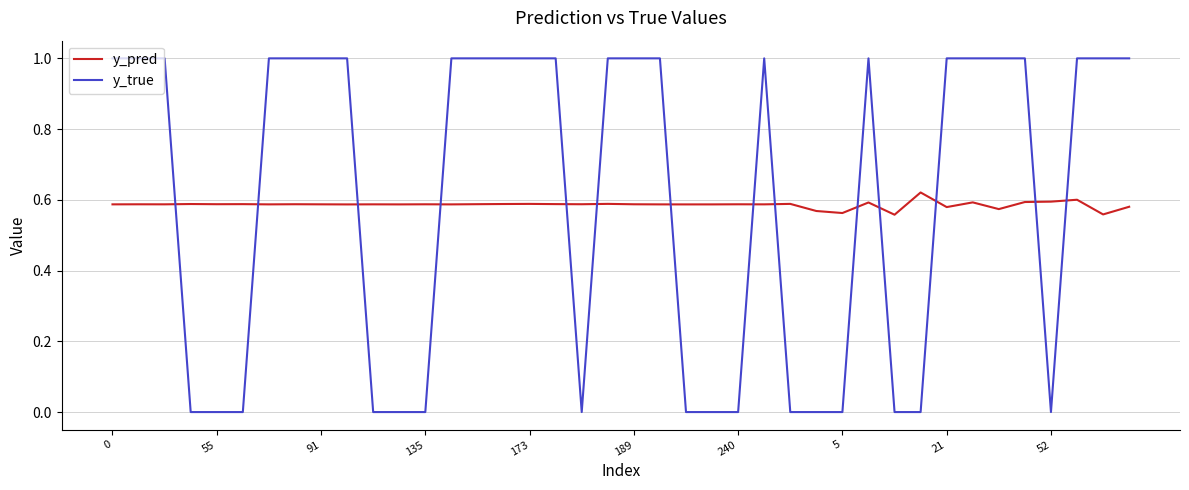

Which series has the largest range (max minus min)?

y_true